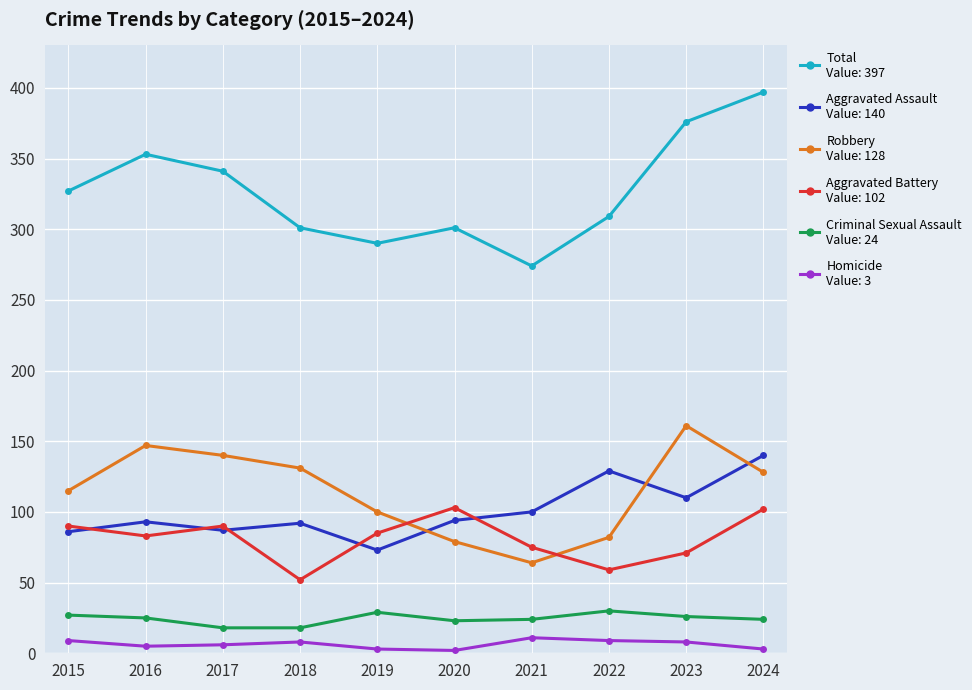

Which label corresponds to the largest value in the chart?

2024